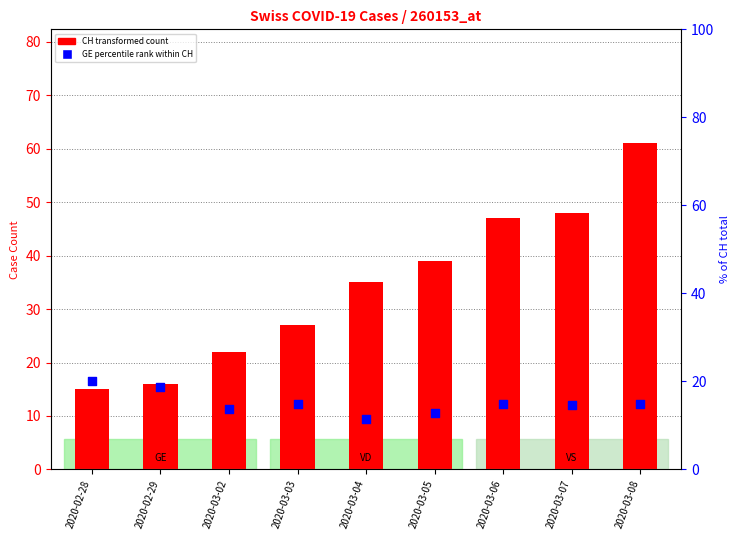

Which series reaches the minimum Y coordinate?

GE % of CH